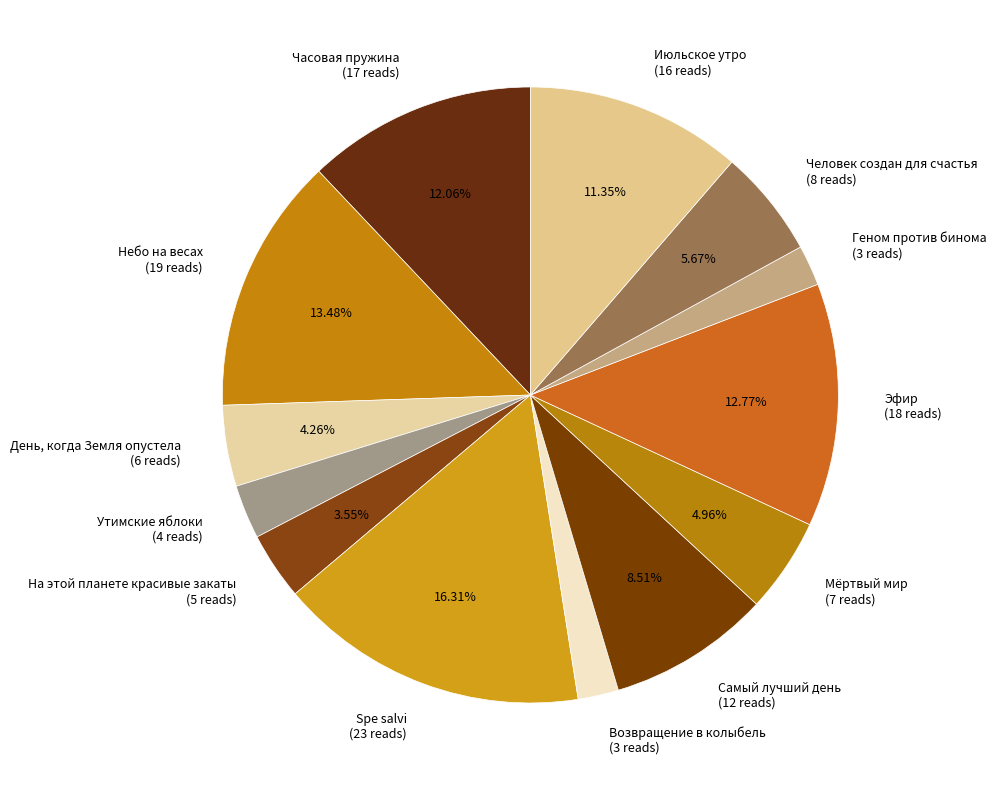

Which has a higher value, Утимские яблоки (4 reads) or День, когда Земля опустела (6 reads)?

День, когда Земля опустела (6 reads)